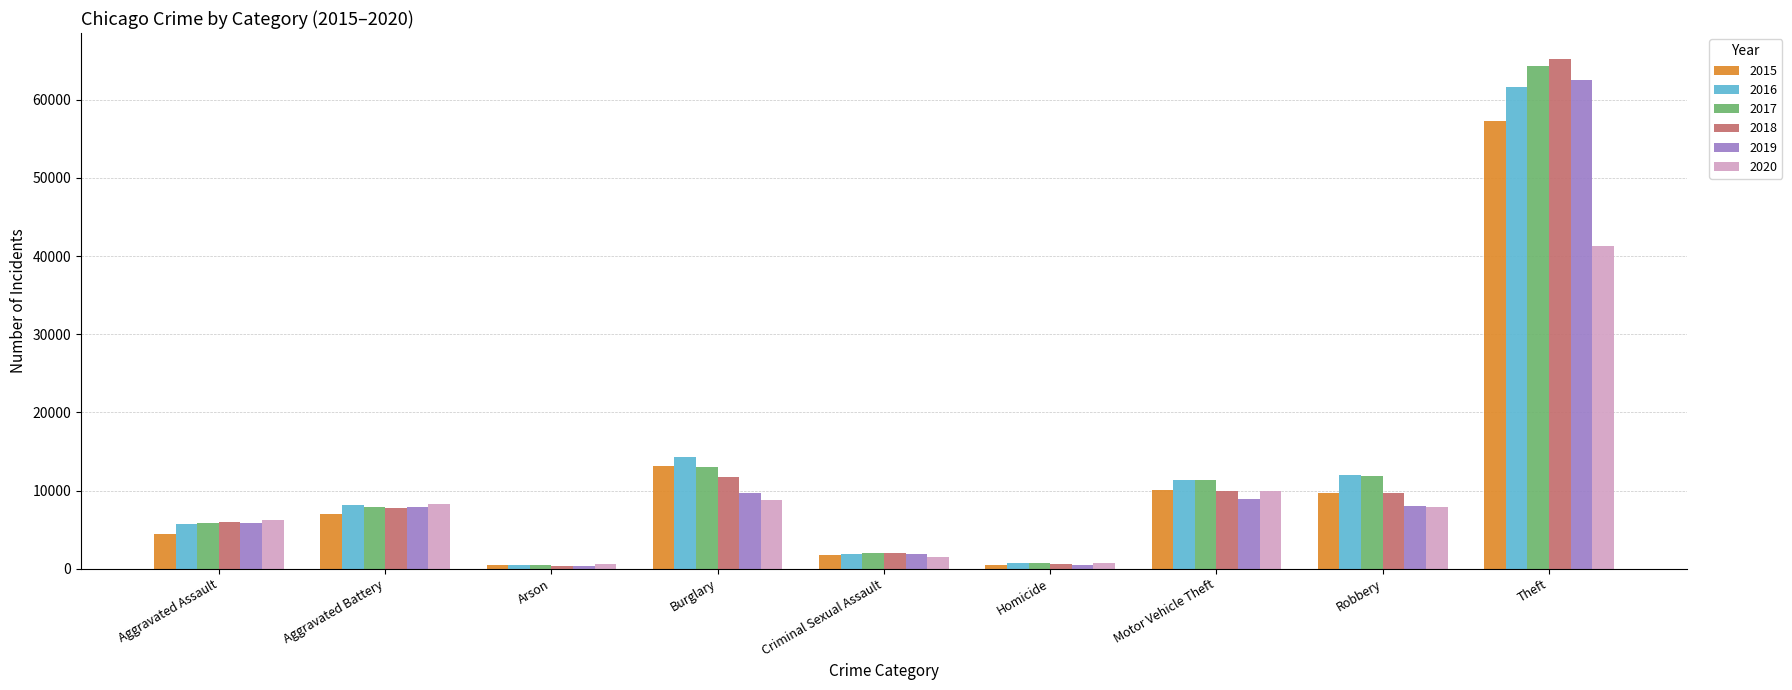

What is the spread (max minus min) of values at Burglary?

5531